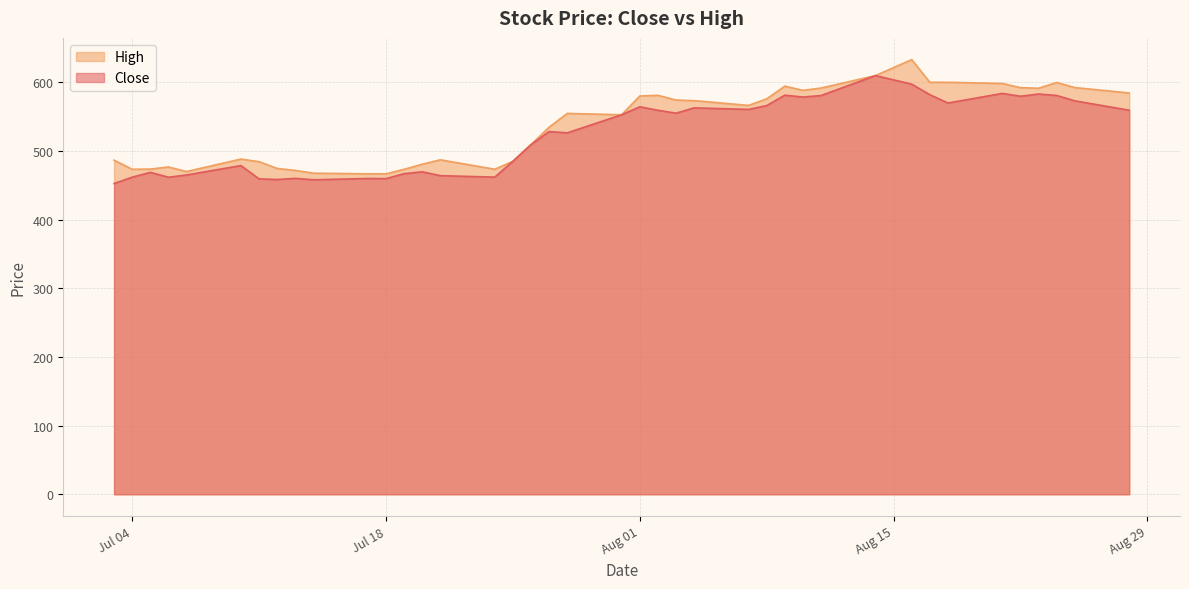

What is the difference between the Close values at 2023-07-11 and 2023-08-28?

100.0